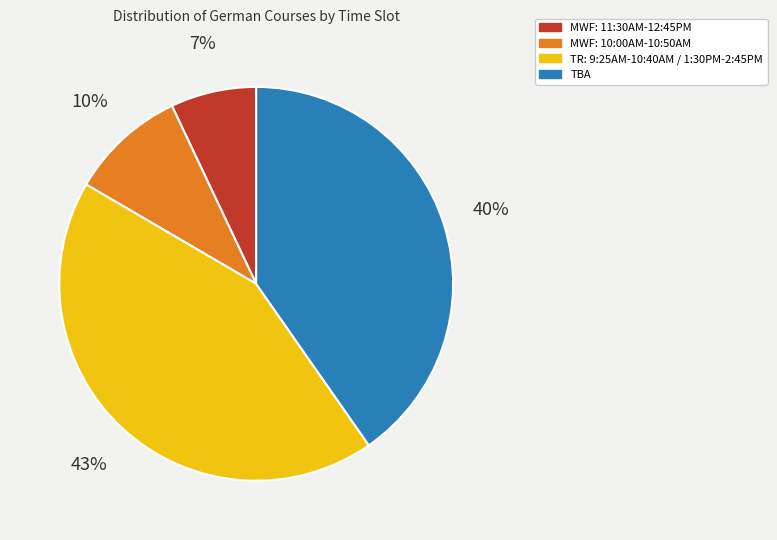

True or false: TBA accounts for 40% of the total.

True